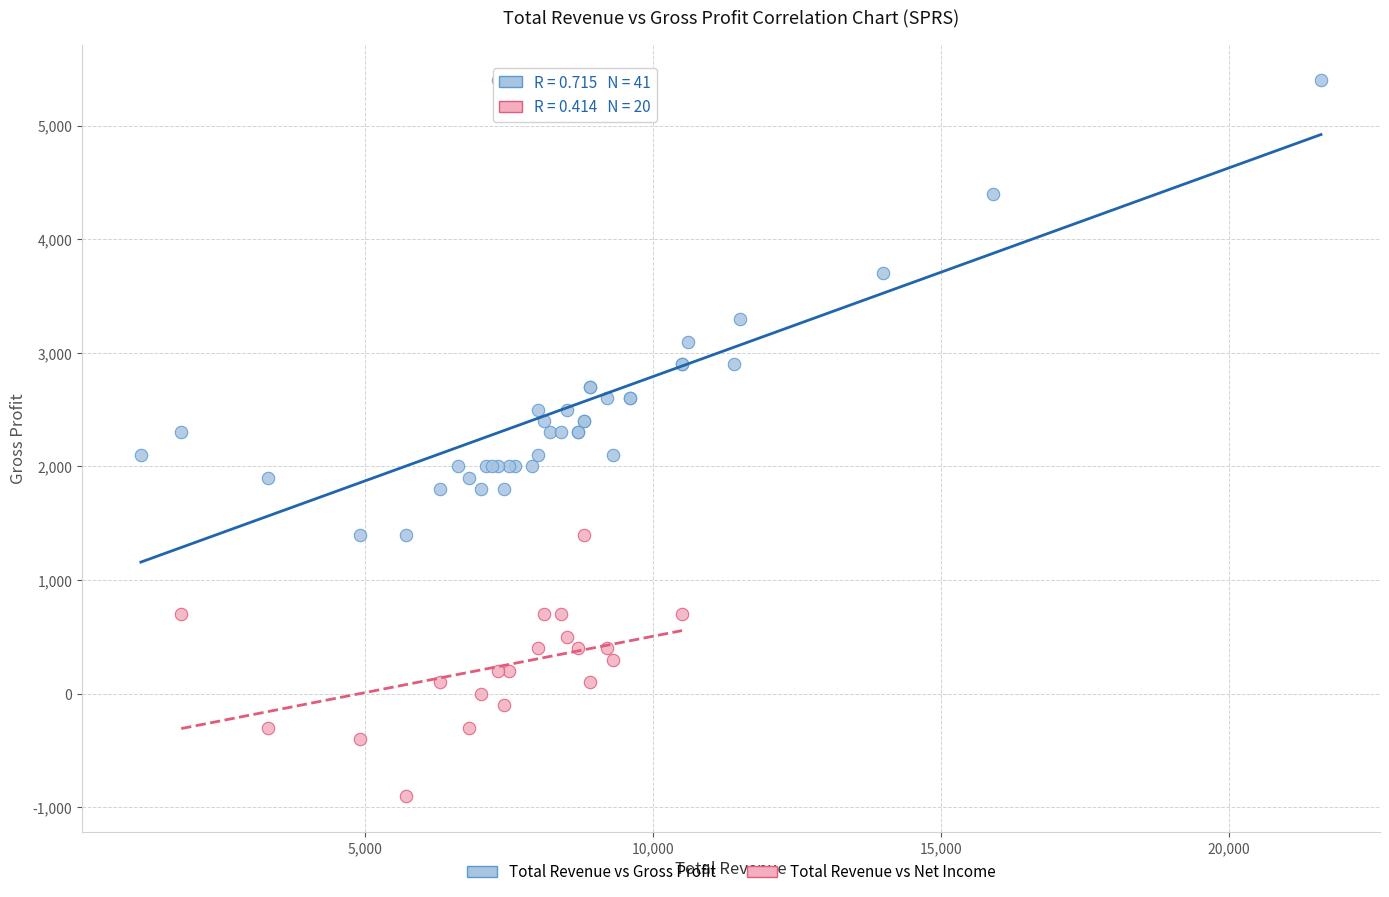

Which series has the widest spread of Y values?

Total Revenue vs Gross Profit